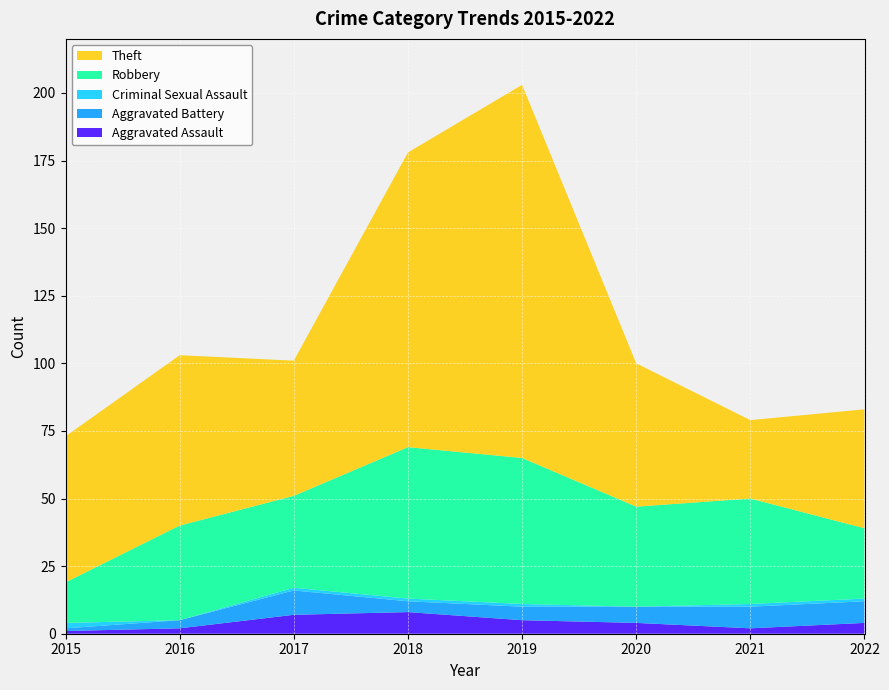

Reading right to left, transcribe all the data shown in this chart.

Aggravated Assault: 4	2	4	5	8	7	2	1
Aggravated Battery: 8	8	6	5	4	9	3	1
Criminal Sexual Assault: 1	1	0	1	1	1	0	2
Robbery: 26	39	37	54	56	34	35	15
Theft: 44	29	53	138	109	50	63	54